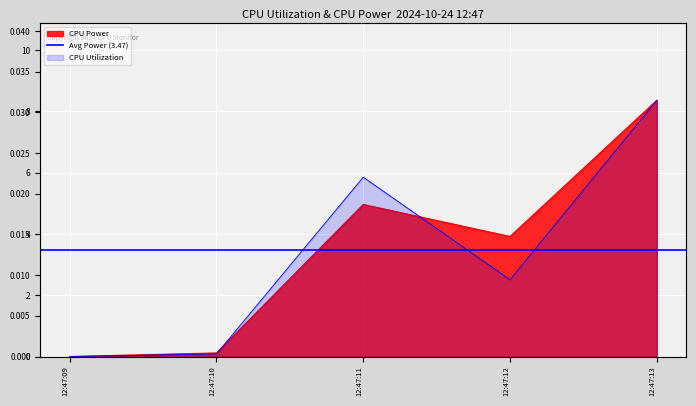

How many interior local valleys does the CPU Power series have?

1